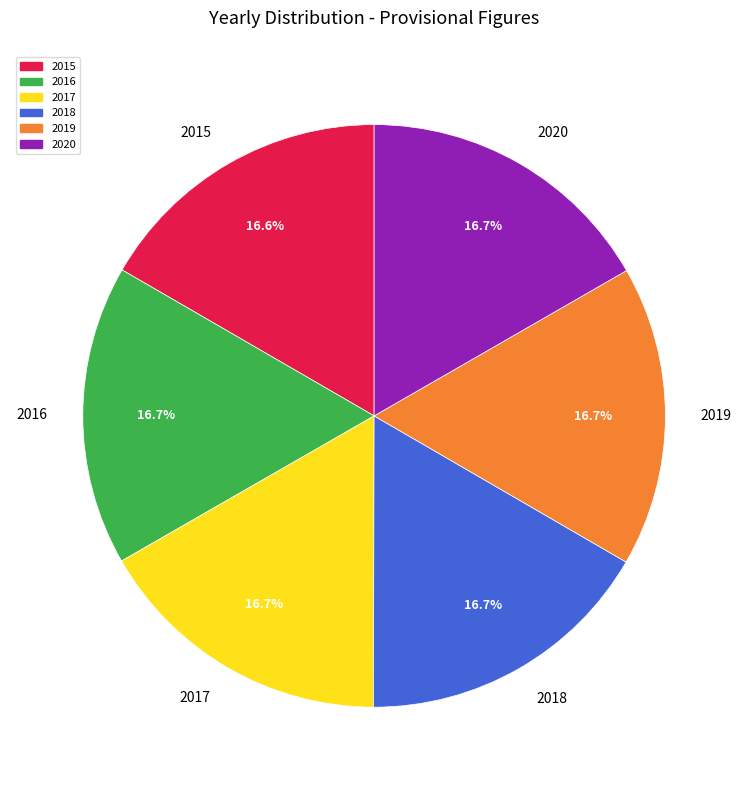

The 2015 slice represents 17% of the pie. True or false?

True